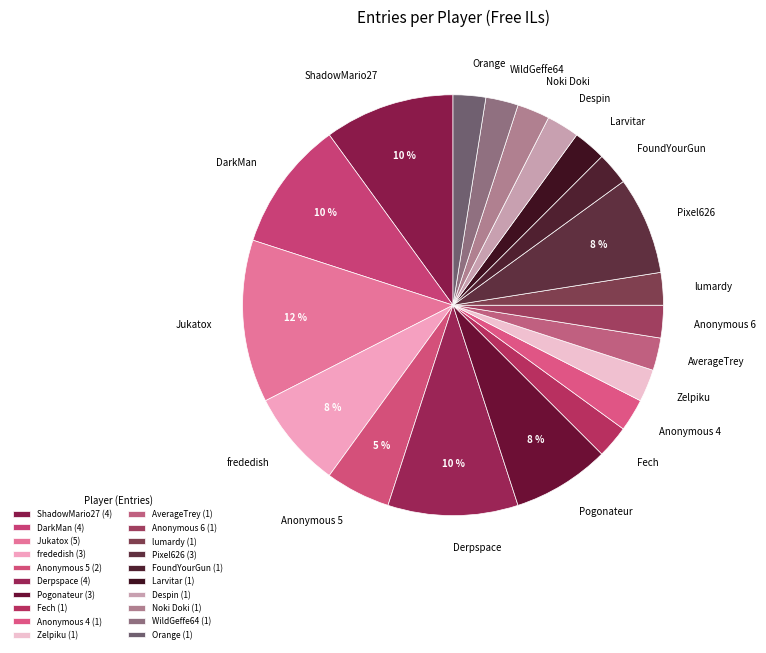

Which has a higher value, FoundYourGun or Anonymous 5?

Anonymous 5